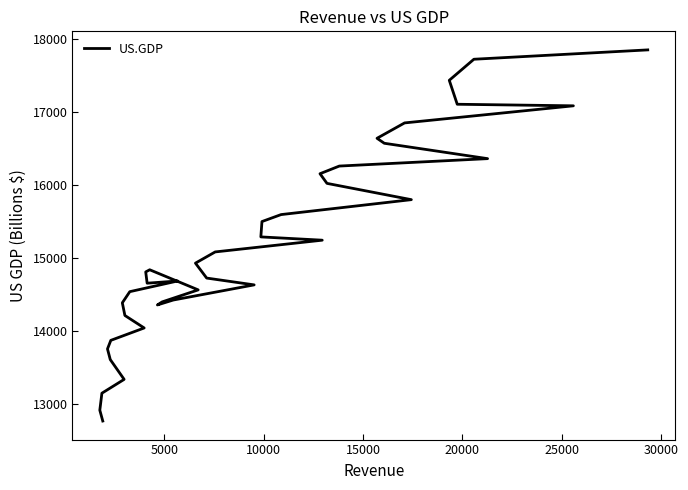

How many points are lower than both their immediate neighbors (excluding endpoints)?

2